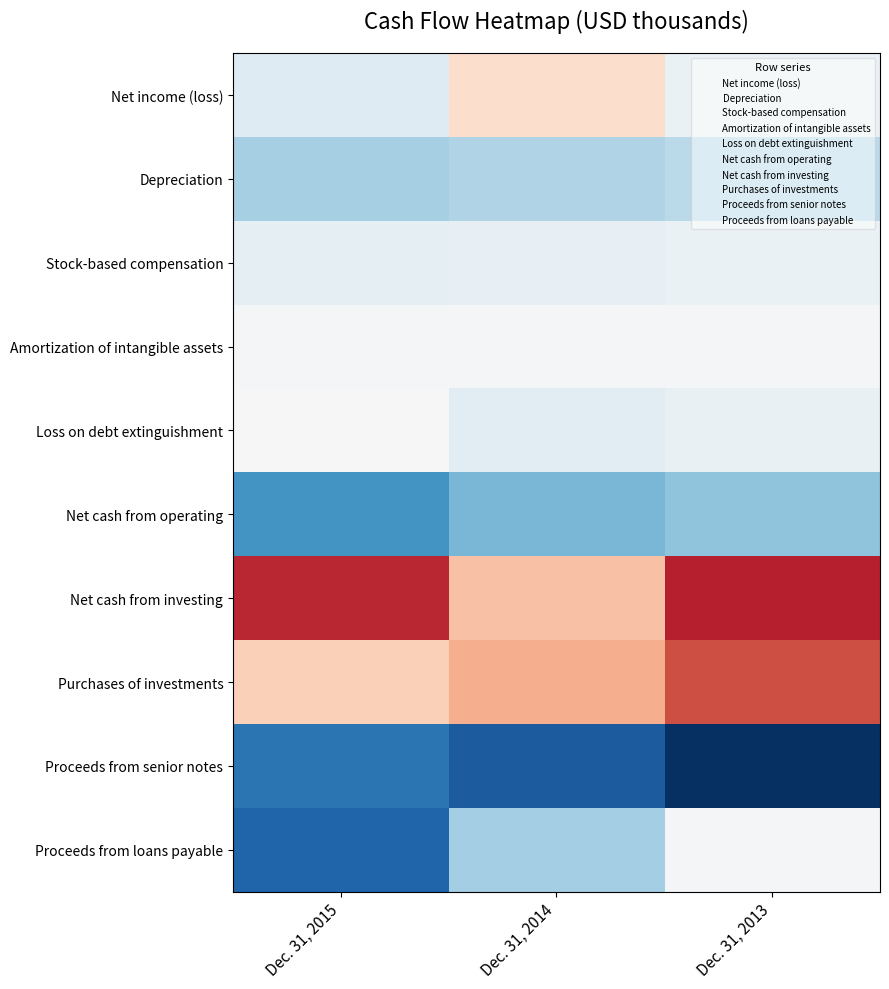

Reading left to right, transcribe all the data shown in this chart.

Net income (loss): Dec. 31, 2015=187774	Dec. 31, 2014=-260726	Dec. 31, 2013=96123
Depreciation: Dec. 31, 2015=498134	Dec. 31, 2014=453935	Dec. 31, 2013=405444
Stock-based compensation: Dec. 31, 2015=132443	Dec. 31, 2014=117990	Dec. 31, 2013=102940
Amortization of intangible assets: Dec. 31, 2015=27446	Dec. 31, 2014=27756	Dec. 31, 2013=27027
Loss on debt extinguishment: Dec. 31, 2015=289	Dec. 31, 2014=156990	Dec. 31, 2013=108501
Net cash from operating: Dec. 31, 2015=894793	Dec. 31, 2014=689420	Dec. 31, 2013=604608
Net cash from investing: Dec. 31, 2015=-1134927	Dec. 31, 2014=-435839	Dec. 31, 2013=-1169313
Purchases of investments: Dec. 31, 2015=-359031	Dec. 31, 2014=-545997	Dec. 31, 2013=-968971
Proceeds from senior notes: Dec. 31, 2015=1100000	Dec. 31, 2014=1250000	Dec. 31, 2013=1500000
Proceeds from loans payable: Dec. 31, 2015=1197108	Dec. 31, 2014=508826	Dec. 31, 2013=28038